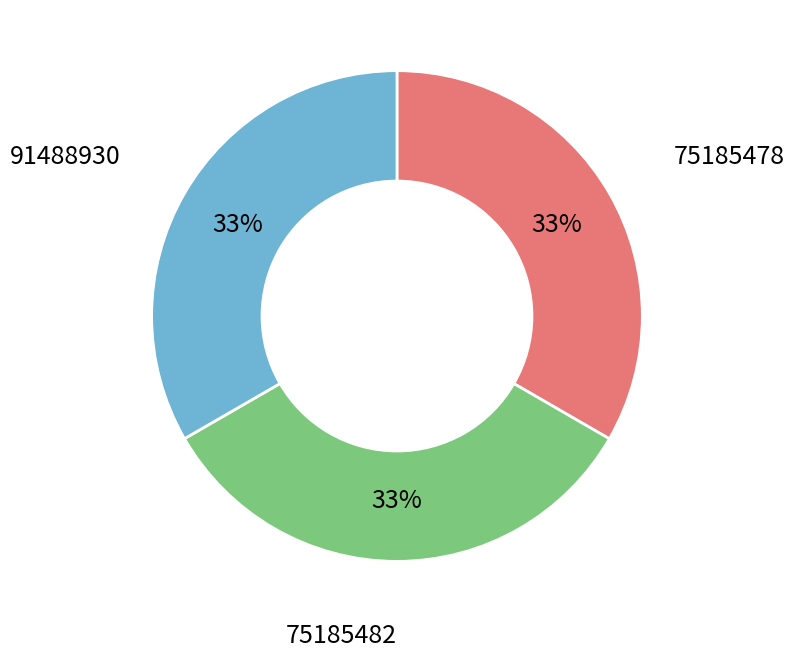

Does 75185482 represent more than half of the total?

No